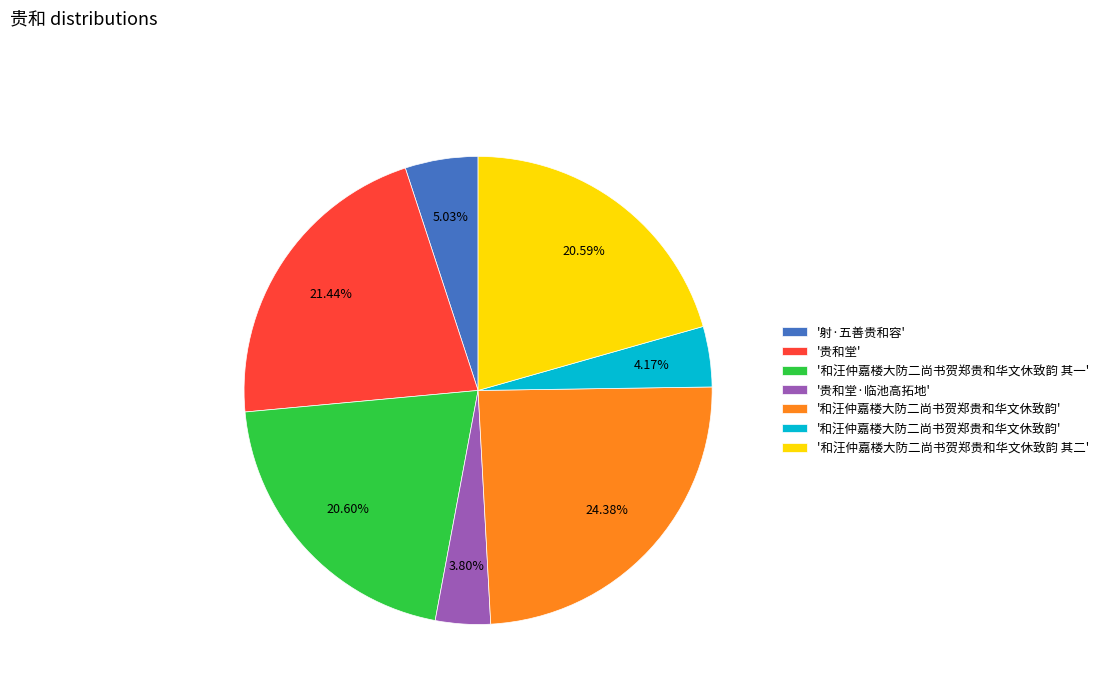

How many slices are in this pie chart?

7